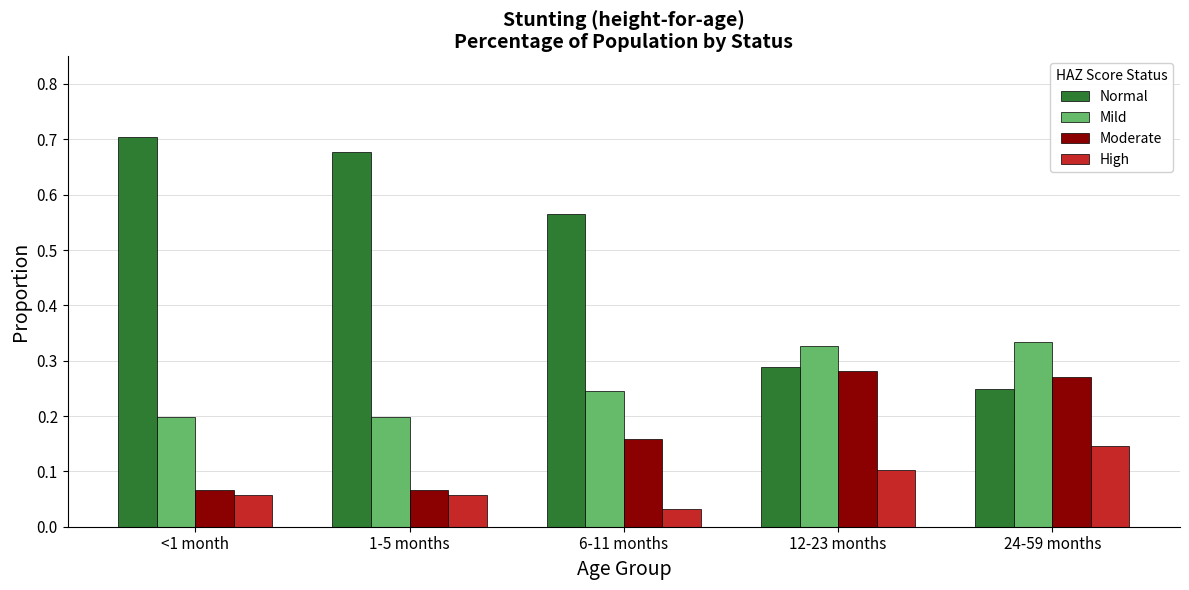

Which series has the largest total across all categories?

Normal